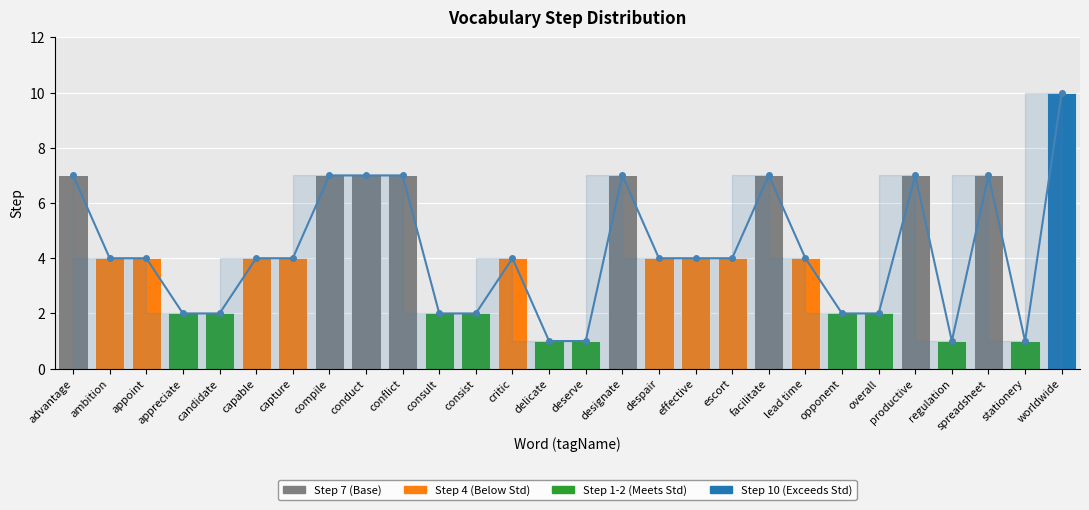

Reading right to left, extract all data points from this chart.

10	1	7	1	7	2	2	4	7	4	4	4	7	1	1	4	2	2	7	7	7	4	4	2	2	4	4	7